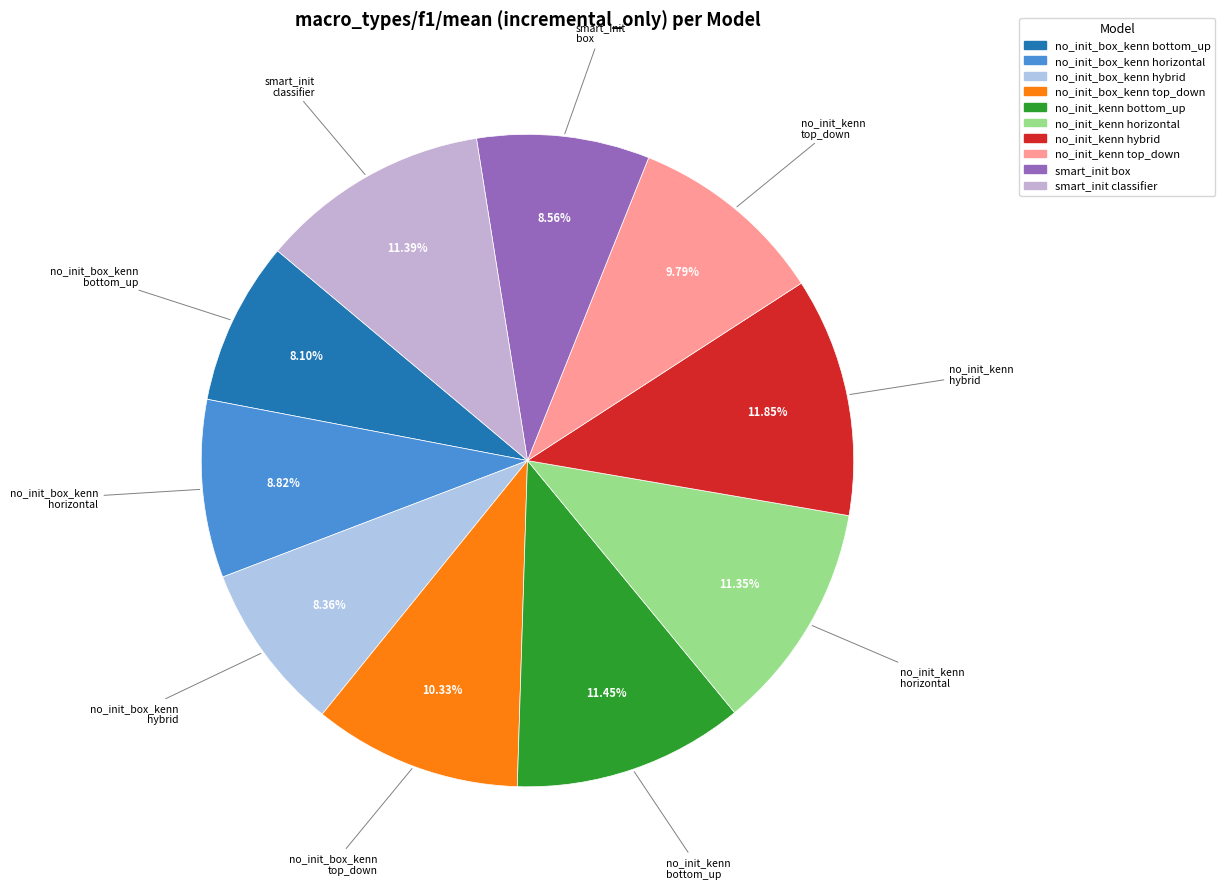

How many segments does this pie chart have?

10